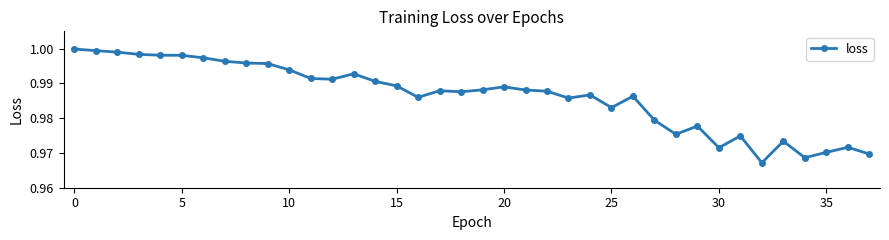

True or false: the data has more than 2 interior local peaks.

True